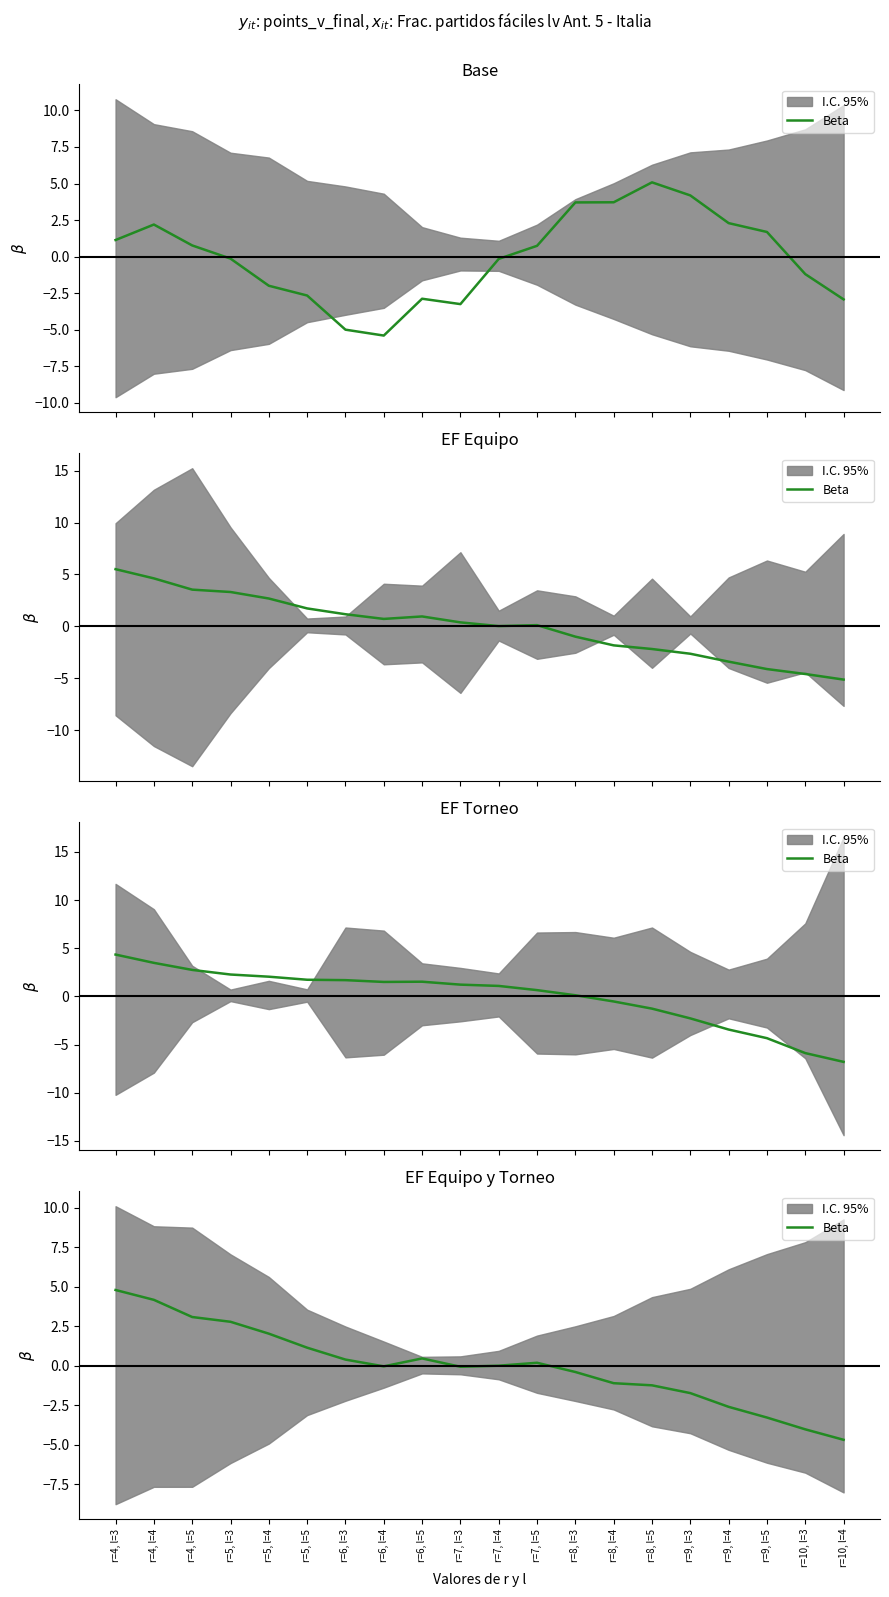

What position from the right is r=5, l=4?

16